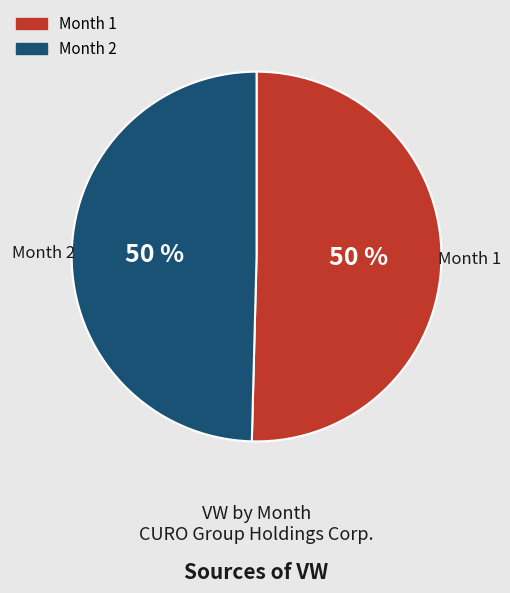

To the nearest percent, what is the average slice percentage?

50%